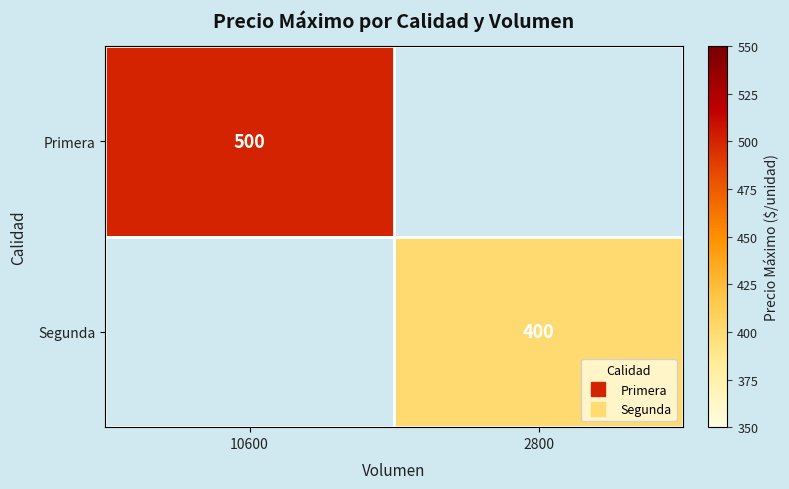

What value does the Segunda series have at 2800?

400.0